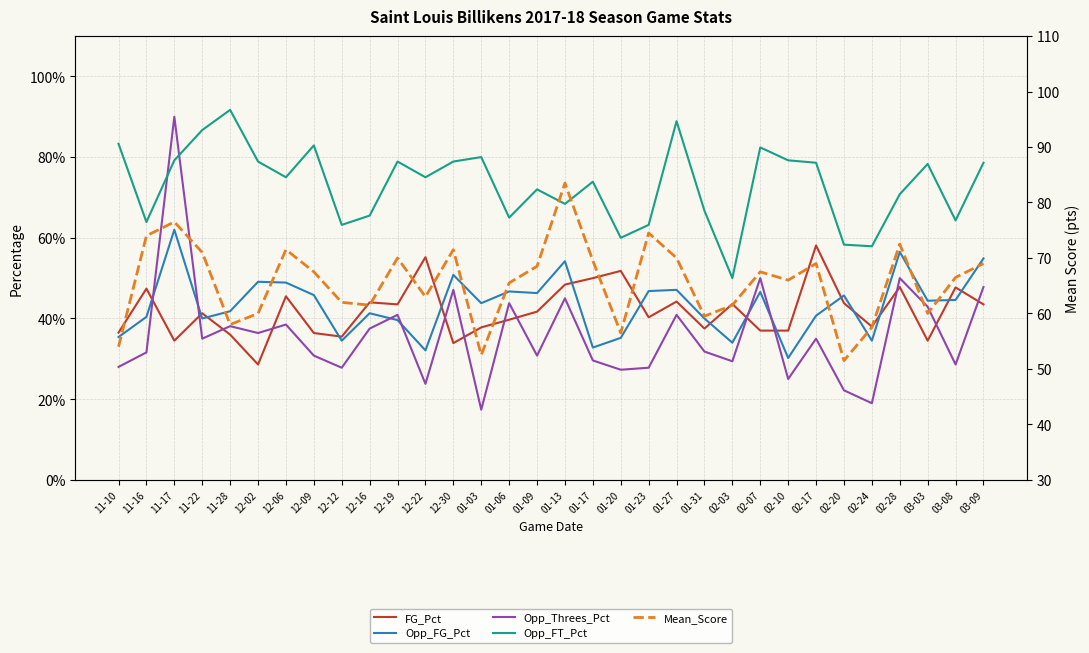

Between 01-09 and 02-03, which is larger?

02-03